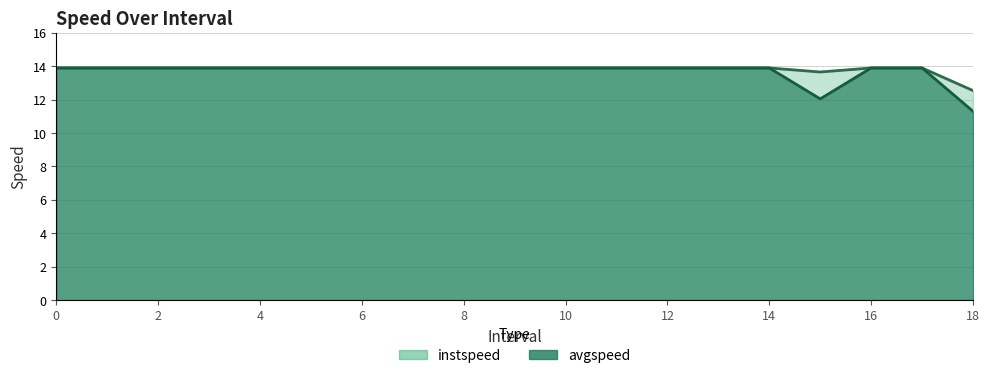

True or false: avgspeed has more than 2 interior local peaks.

False